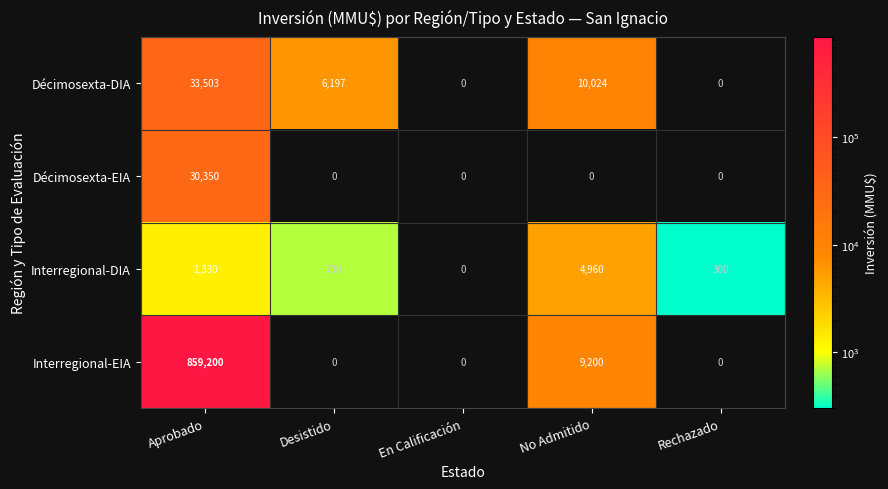

What is the maximum value shown in the chart?

859200